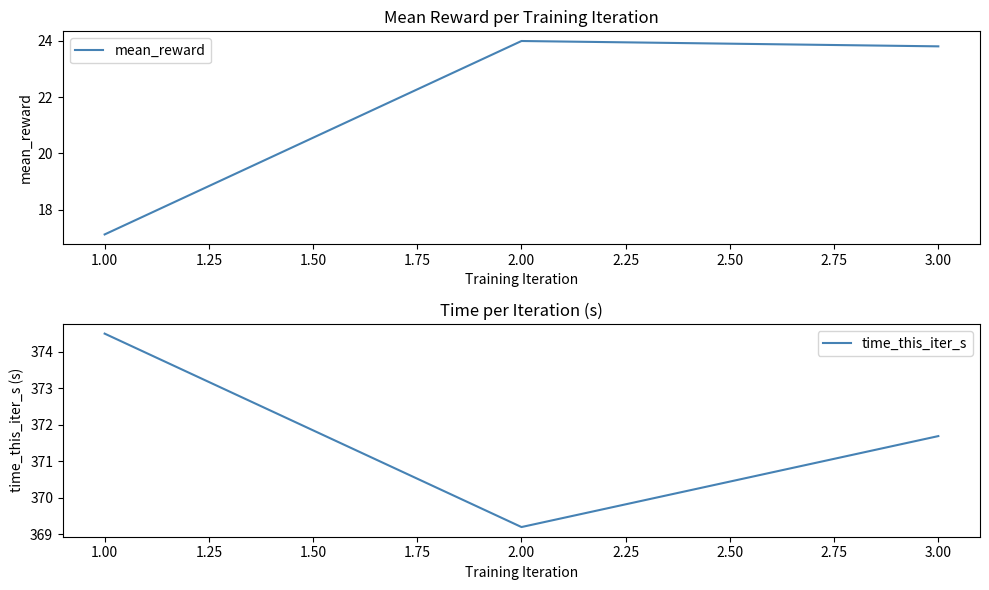

Which series has the largest range (max minus min)?

mean_reward